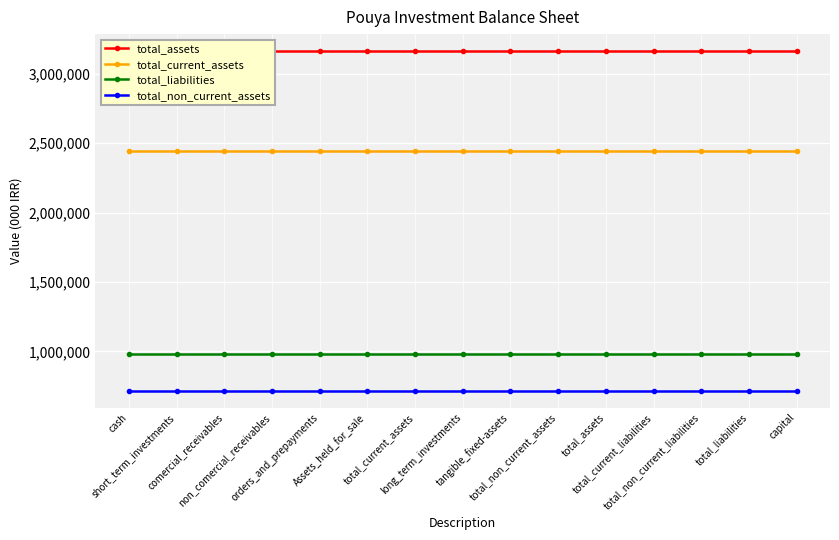

What is the label of the 14th point from the right?

short_term_investments